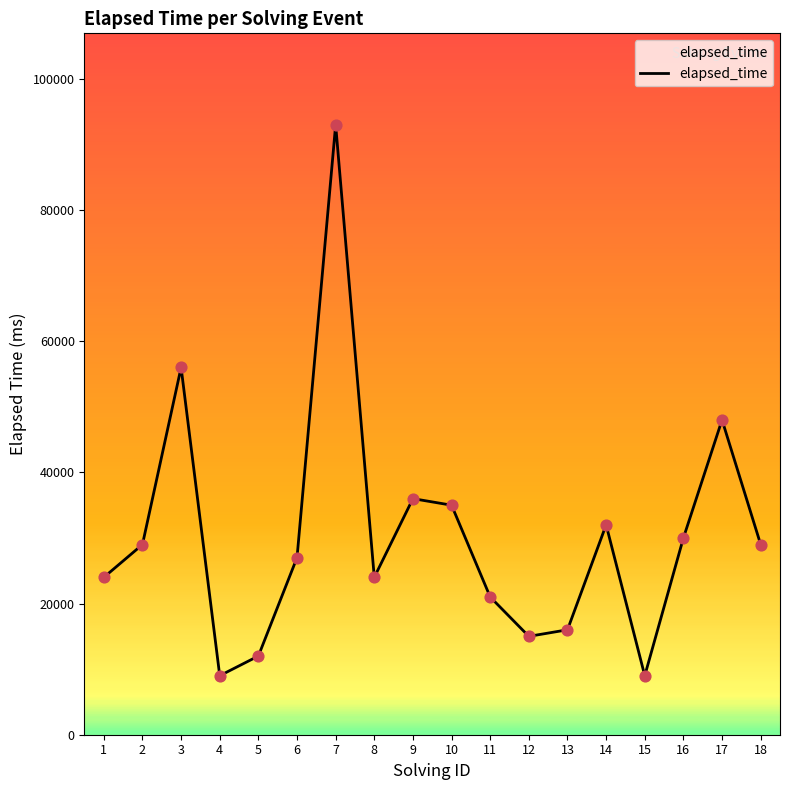

Approximately how many times larger is the value at 13 compared to 2?

0.6